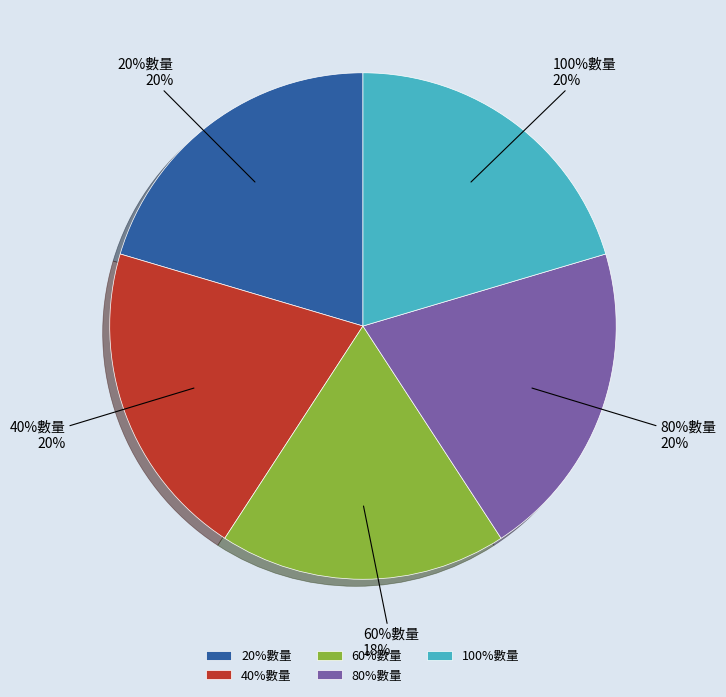

Is there a majority slice in this chart?

No